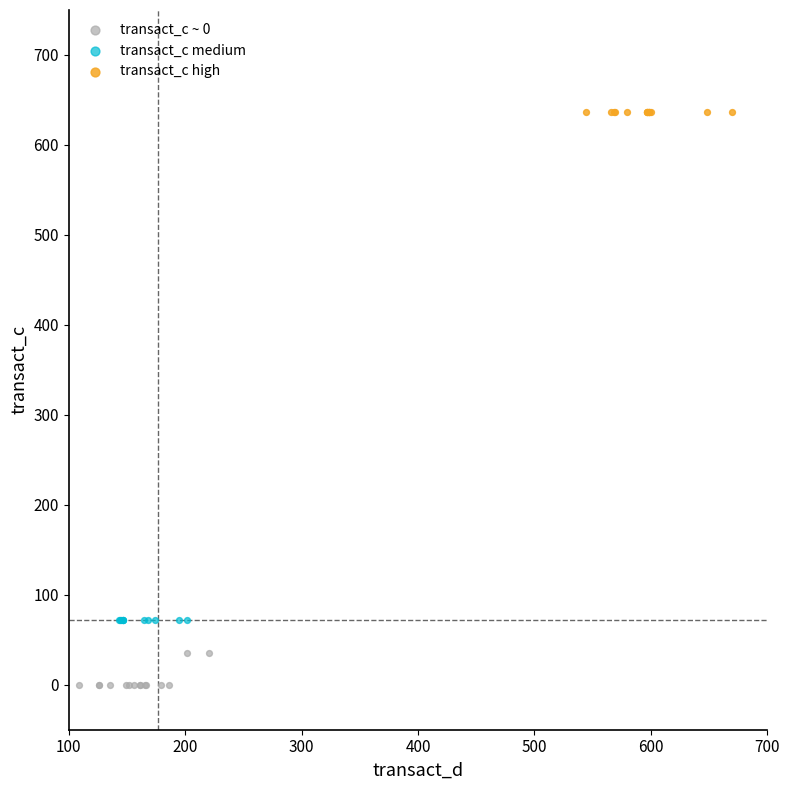

What are all the series names shown in the legend?

transact_c ~ 0, transact_c medium, transact_c high